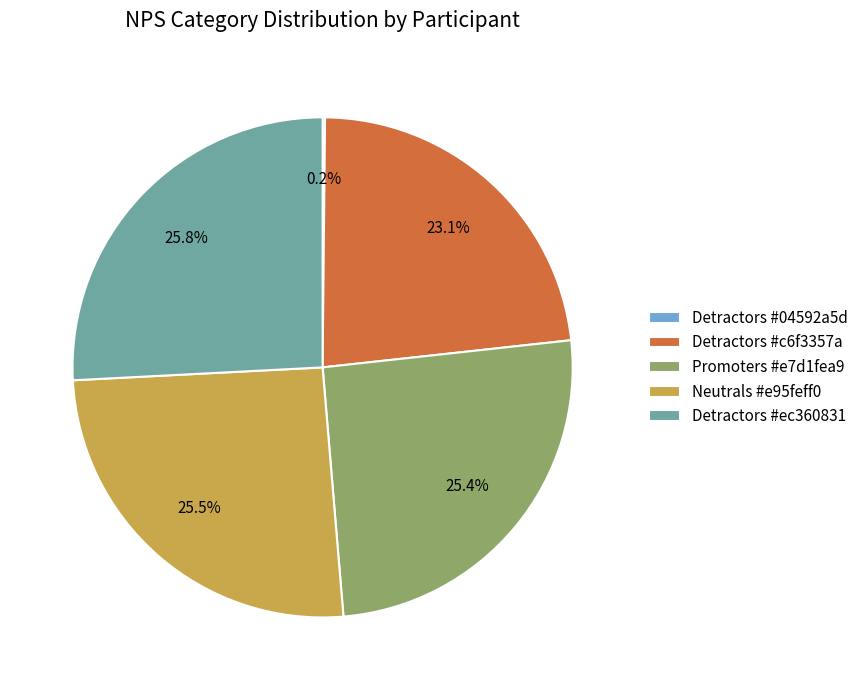

Does any single category account for the majority?

No